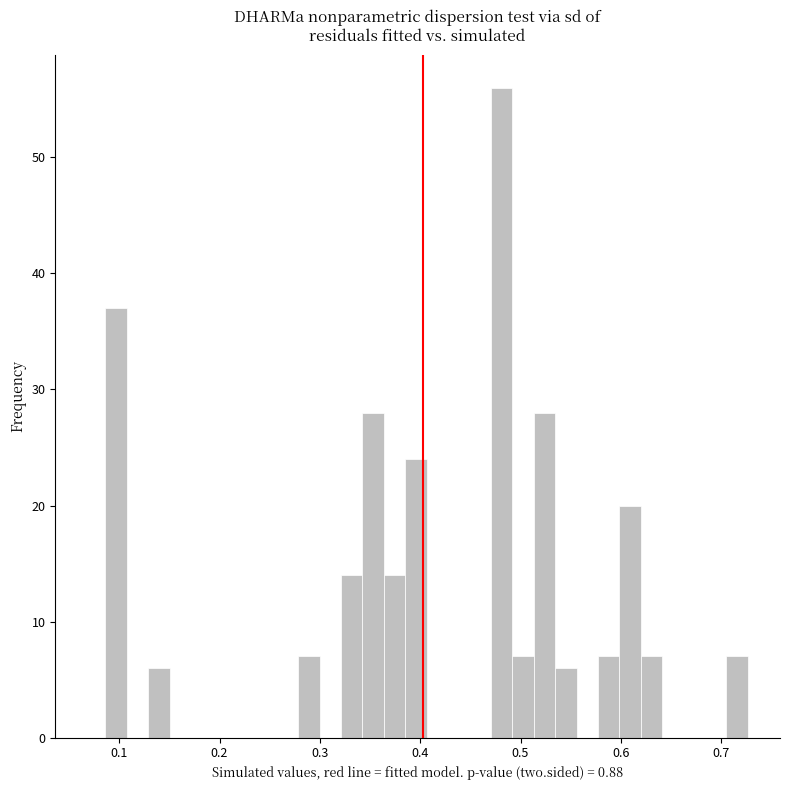

Around what value on the x-axis is the tallest bar? Give the approximate position of its centre, as read against the axis.

0.48